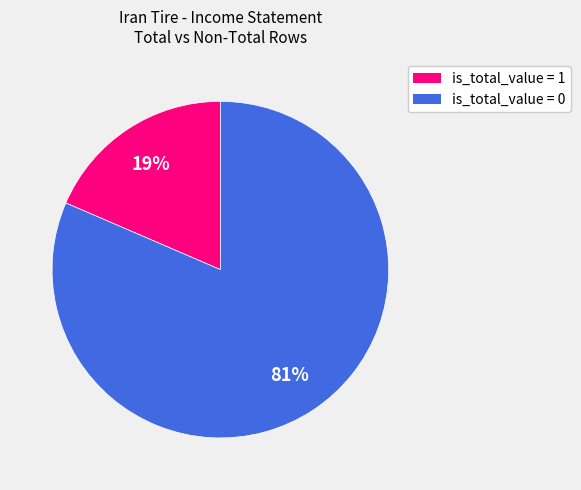

Is there any slice that represents more than half of the pie?

Yes